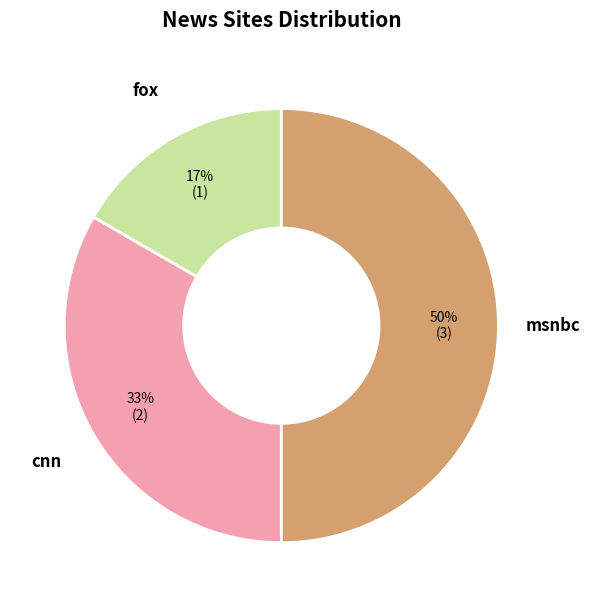

To the nearest percent, what is the combined percentage of msnbc and fox?

67%